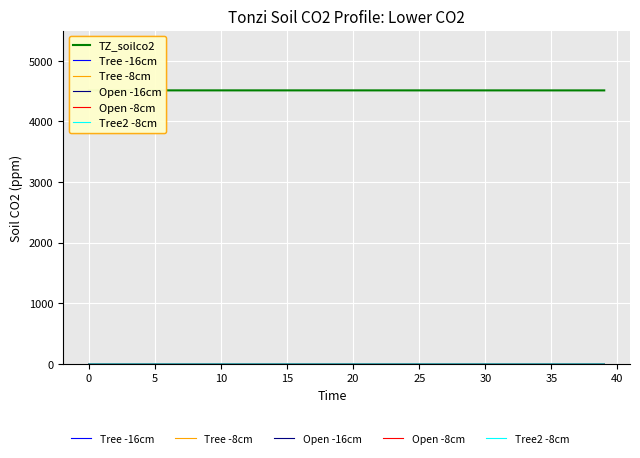

Which series has the largest total across all categories?

TZ_soilco2